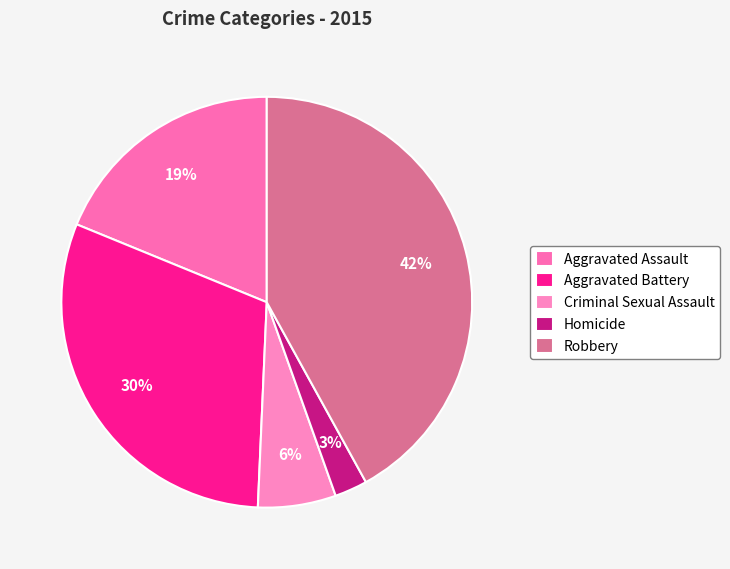

Rank the categories by value from highest to lowest.

Robbery, Aggravated Battery, Aggravated Assault, Criminal Sexual Assault, Homicide